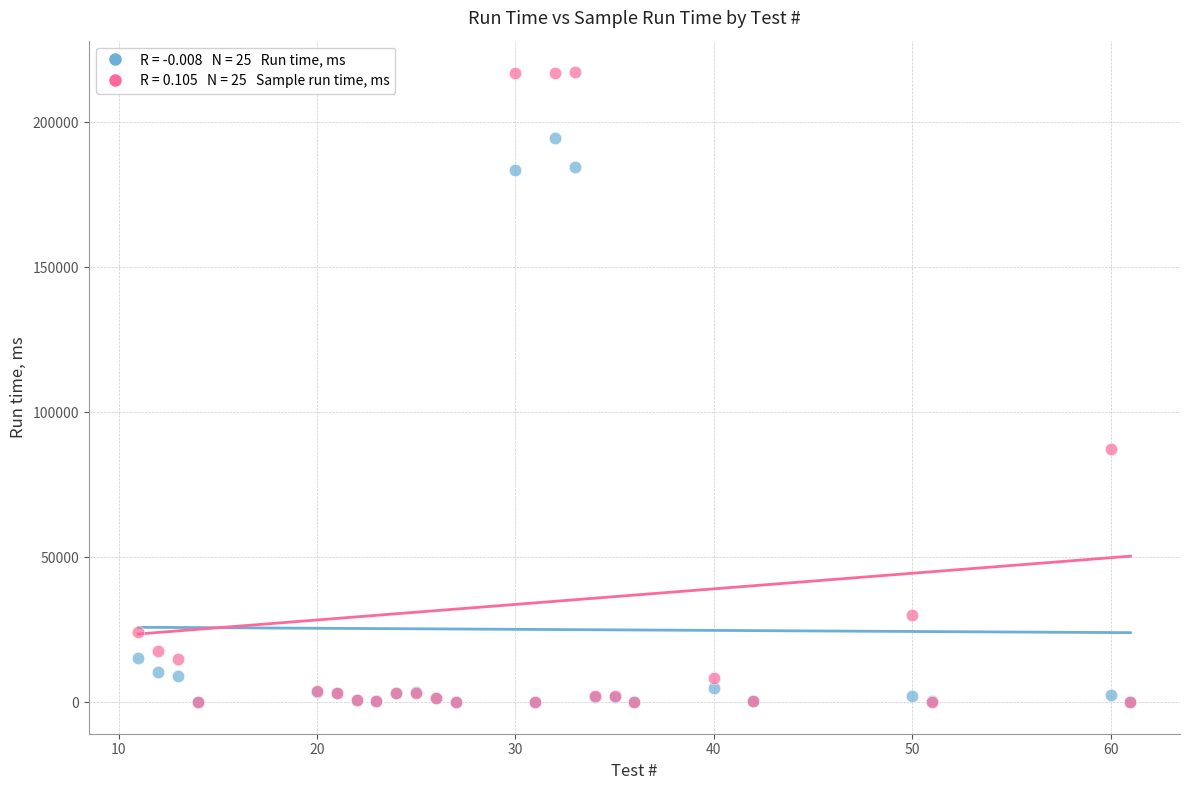

Across all series, what Y value is closest to 108700?

87348